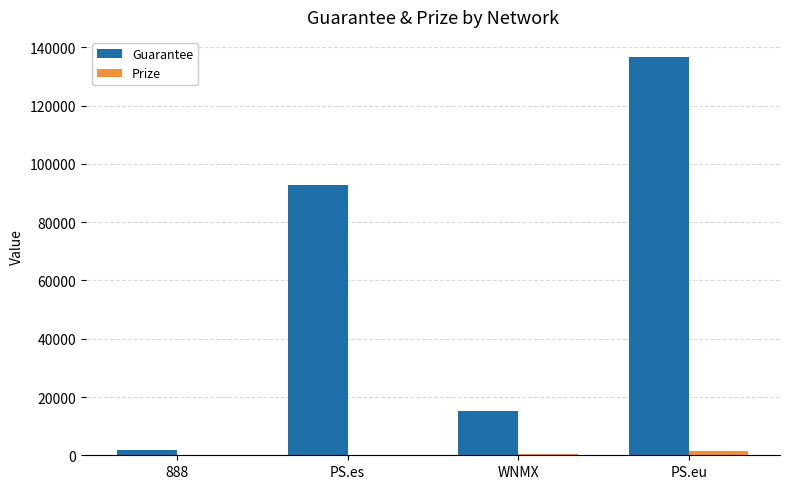

How many series are shown in this chart?

2